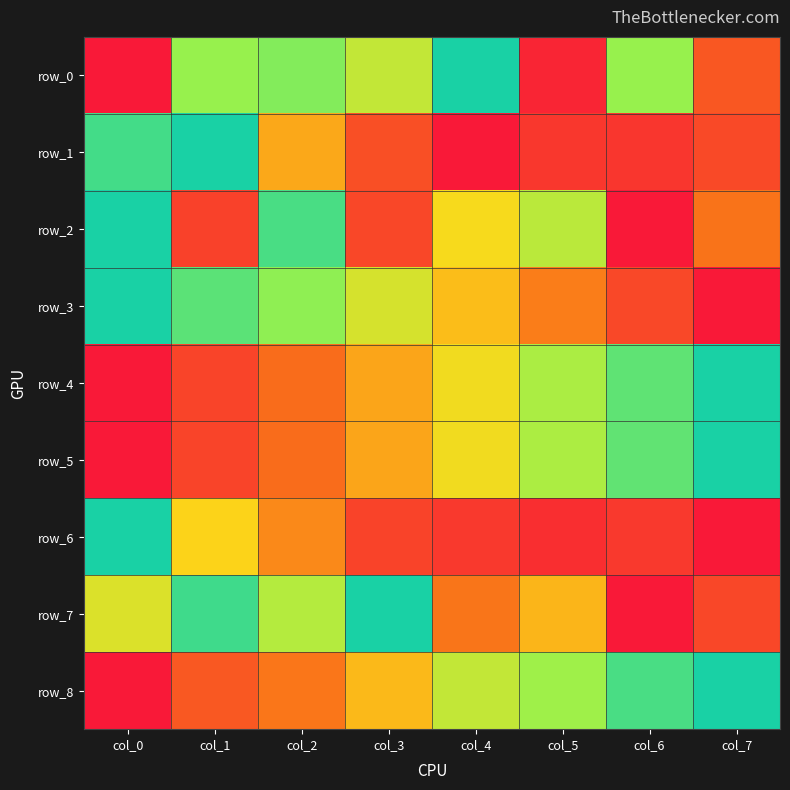

What is the spread (max minus min) of values at col_7?

1.0